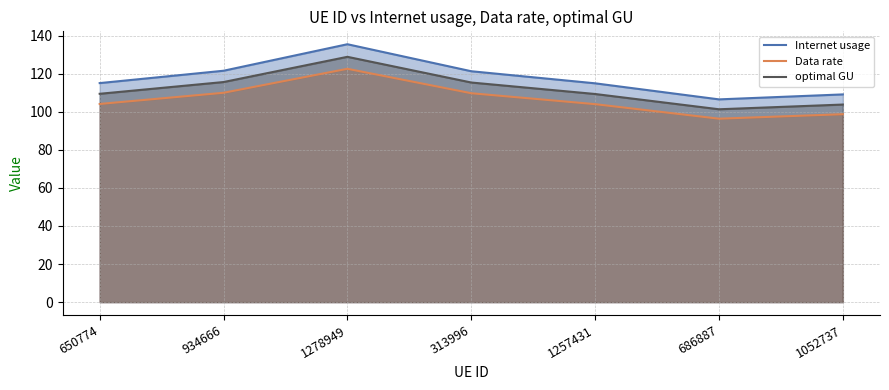

What is the sum of all optimal GU values?

783.8